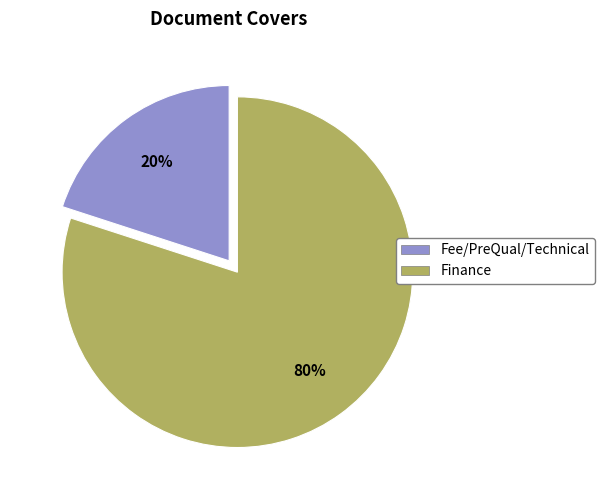

Count the number of slices in the pie.

2